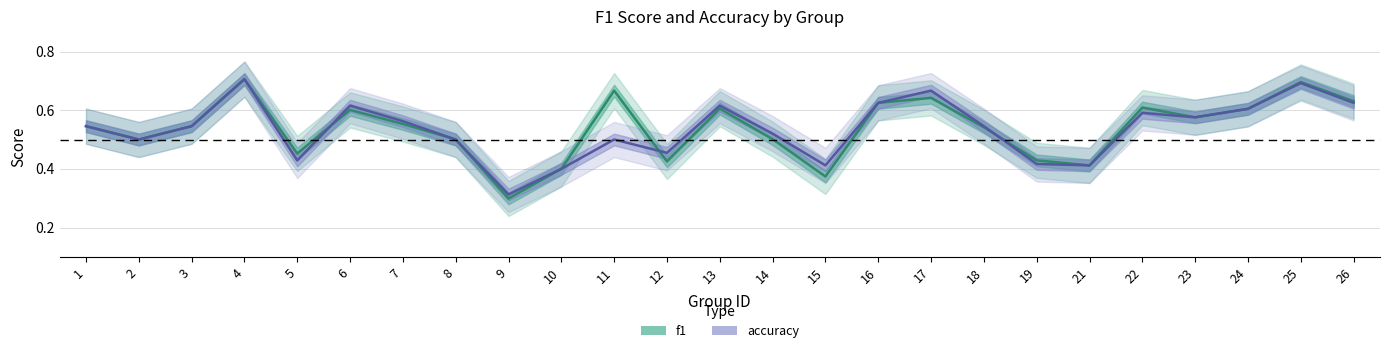

What is the sum of all f1 values?

13.4